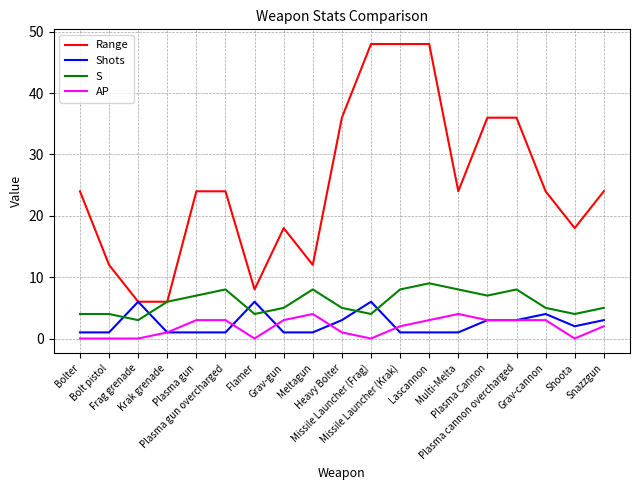

What is the maximum value shown in the chart?

48